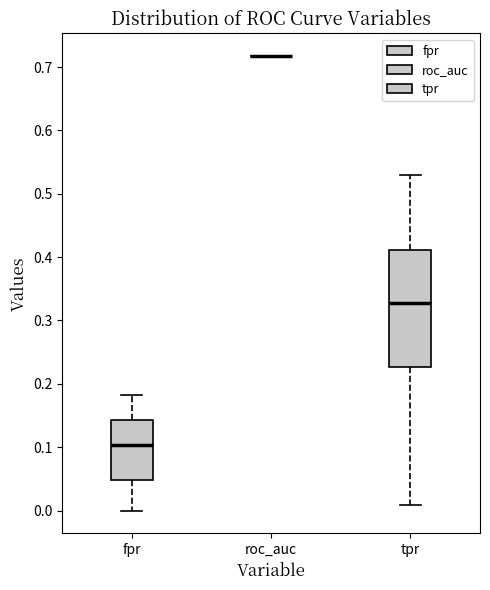

Reading left to right, transcribe this box plot: for each box, give where its median line is, the range the box spans, and where its two whiskers end, as read against the y-axis. The values are not printed on the chart, so give them approximately, as read against the axis.

fpr: median 0.10, box 0.05 to 0.14, whiskers 0.00 to 0.18
roc_auc: box collapsed to a line at 0.72, whiskers 0.72 to 0.72
tpr: median 0.33, box 0.23 to 0.41, whiskers 0.01 to 0.53